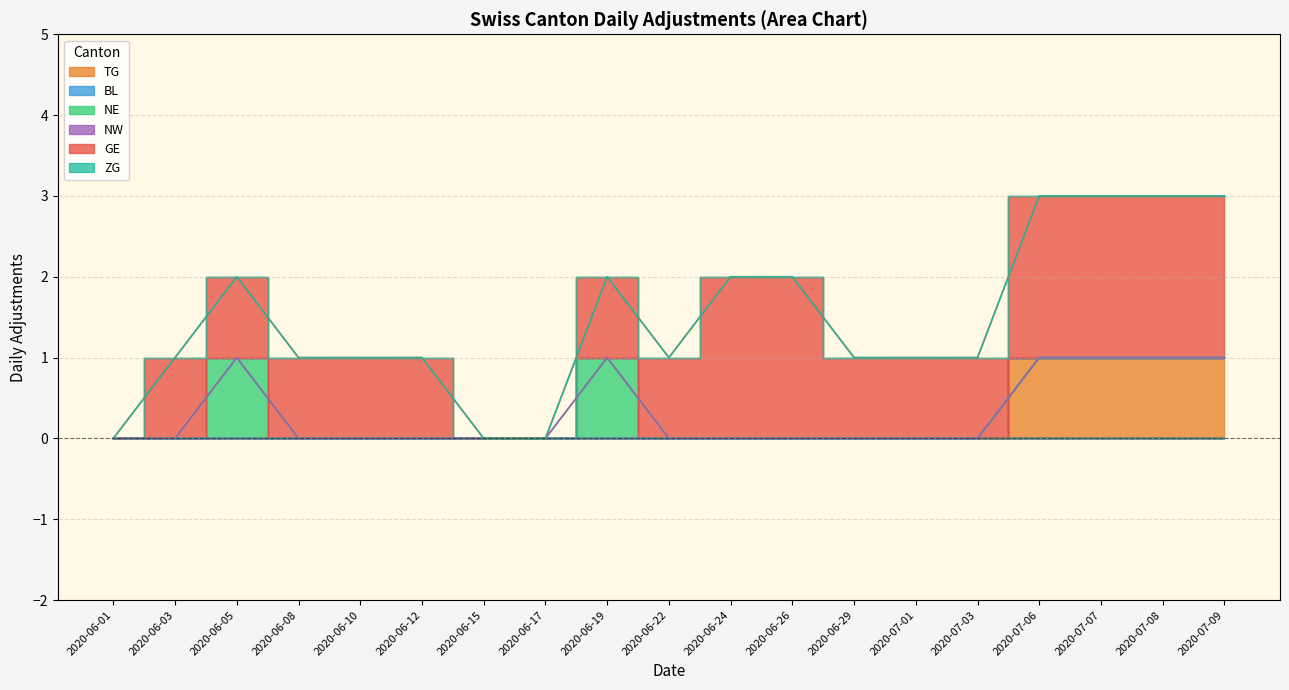

True or false: NW has a value of 0 at 2020-07-01.

True